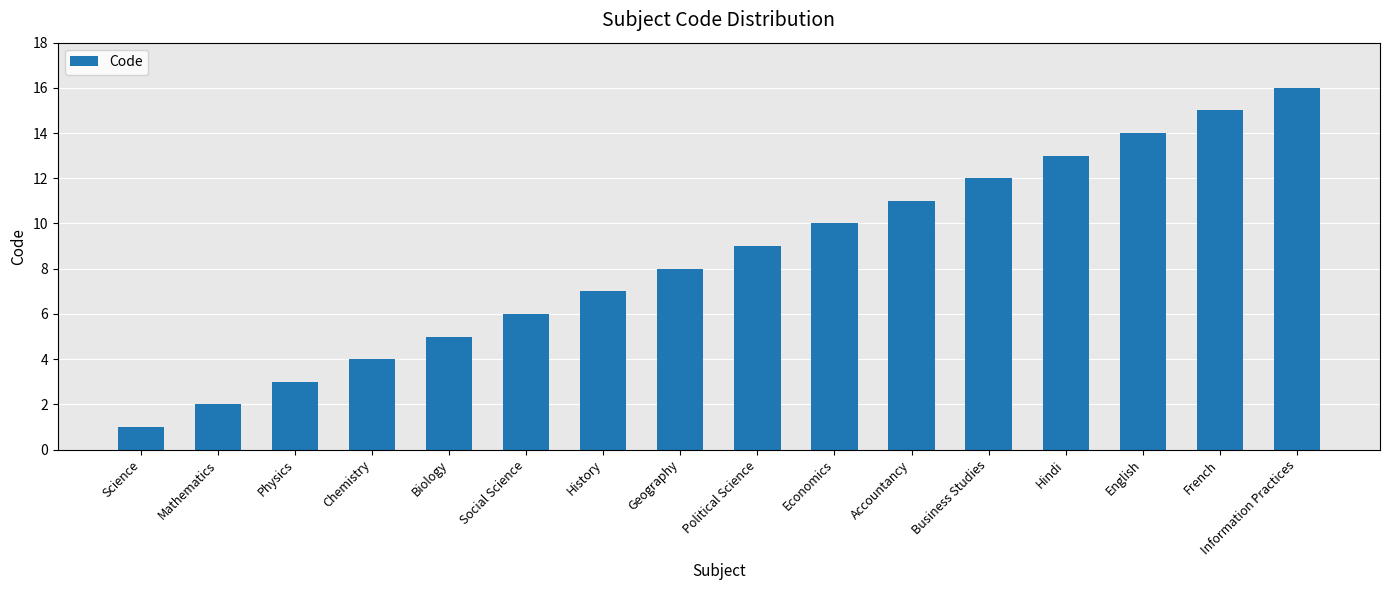

What is the difference between the second highest and second lowest values?

13